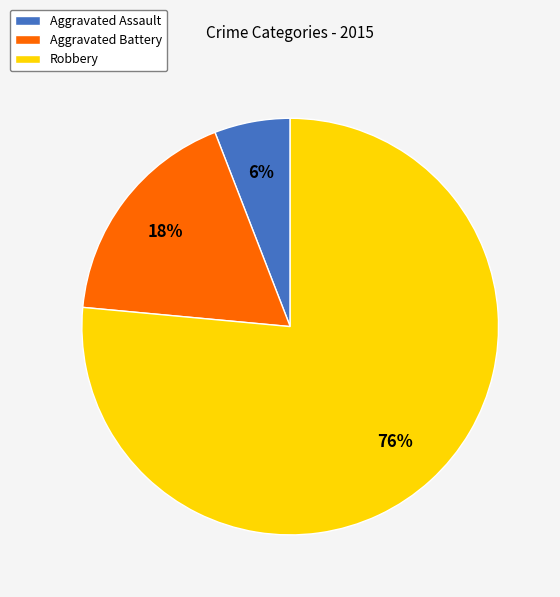

The Robbery slice represents 87% of the pie. True or false?

False